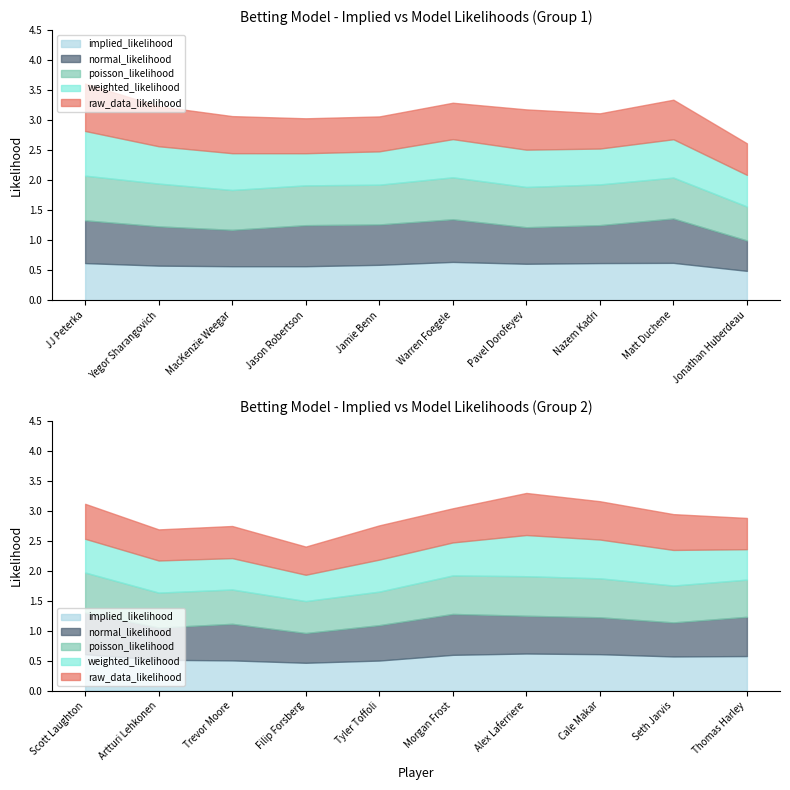

At how many categories does at least one series exceed 0?

20